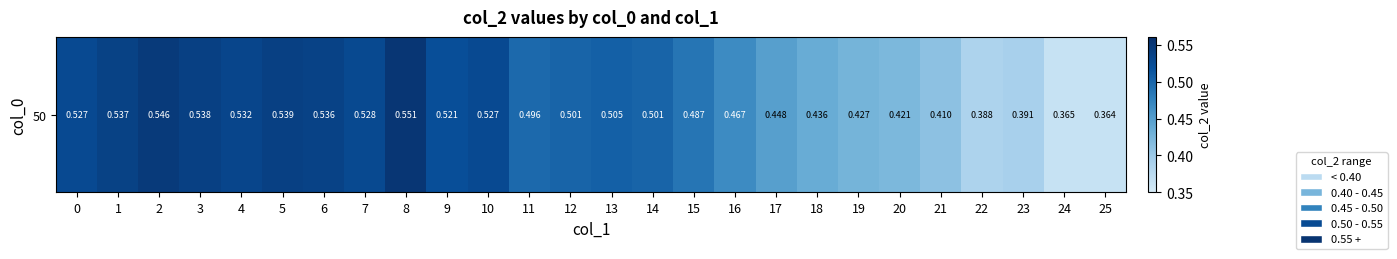

Read the value at 1.

0.5